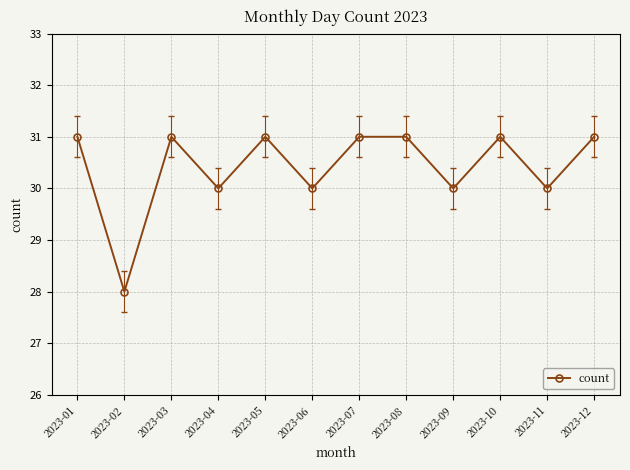

Where is the first local minimum?

2023-02